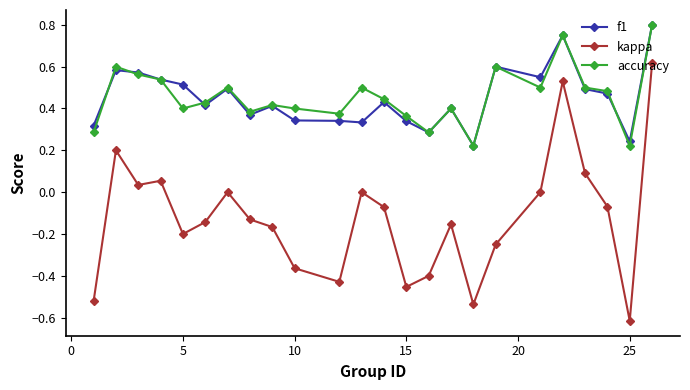

Which series has the largest range (max minus min)?

kappa